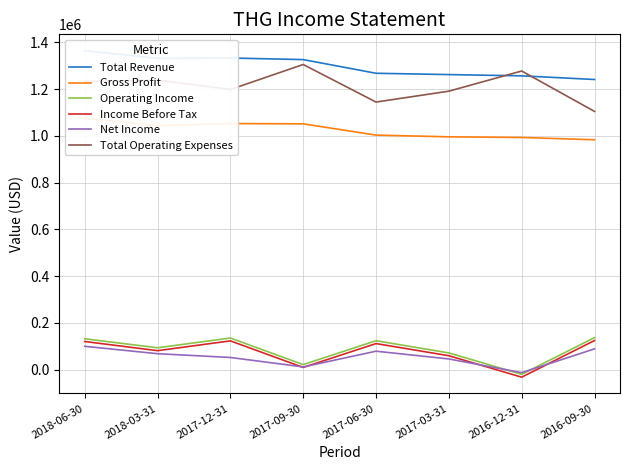

Is the value of Net Income at 2016-09-30 greater than the value of Gross Profit at 2018-03-31?

No